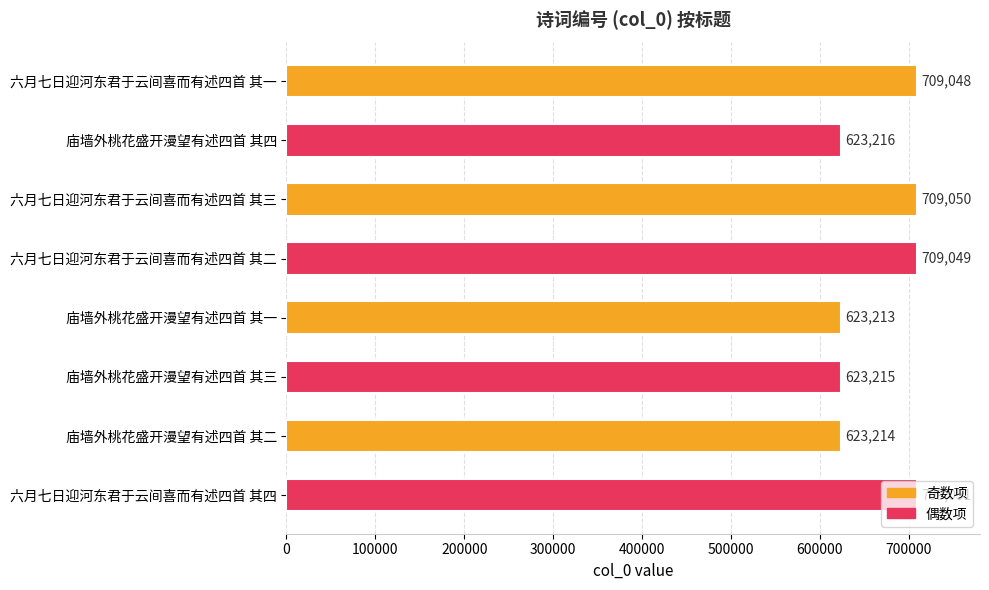

The value at 庙墙外桃花盛开漫望有述四首 其四 is 623216. True or false?

True